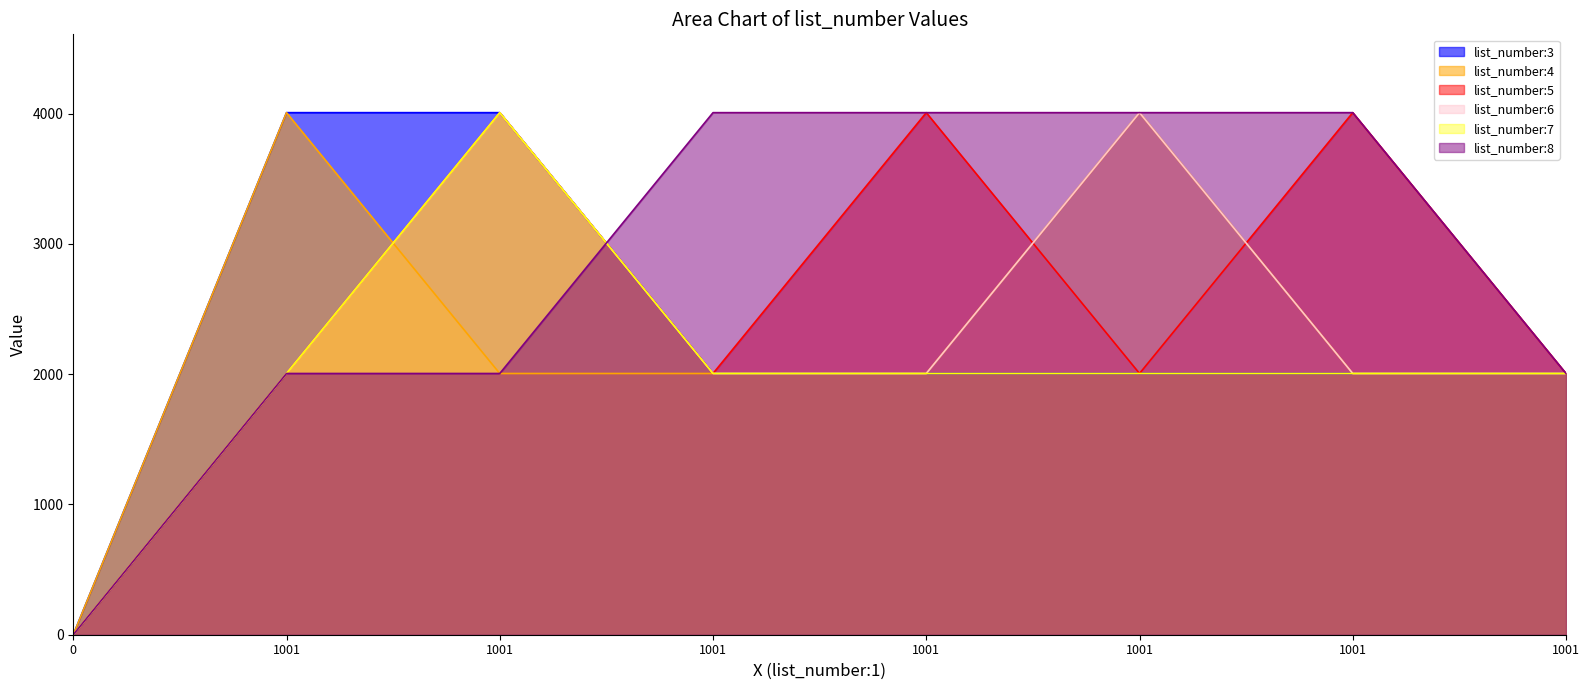

At which category does list_number:6 reach its first local peak?

1001